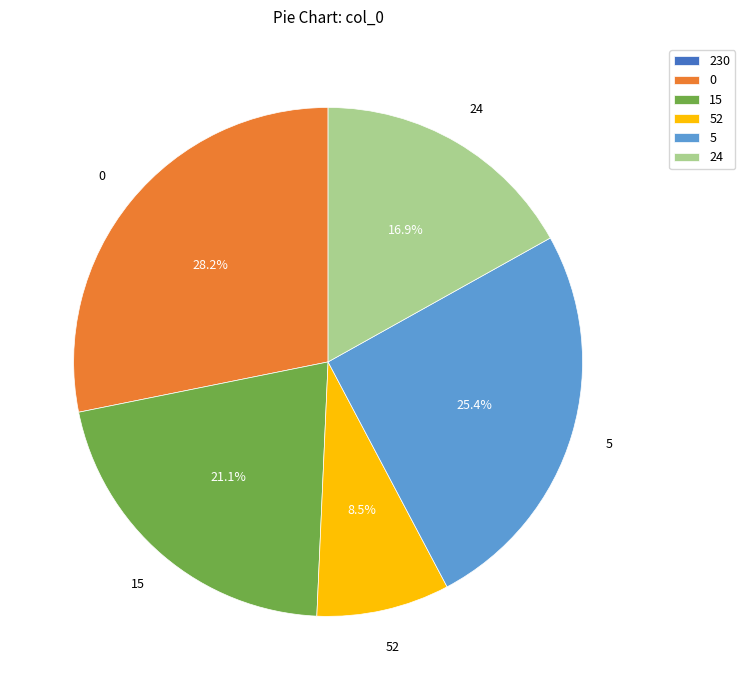

Does any single category account for the majority?

No